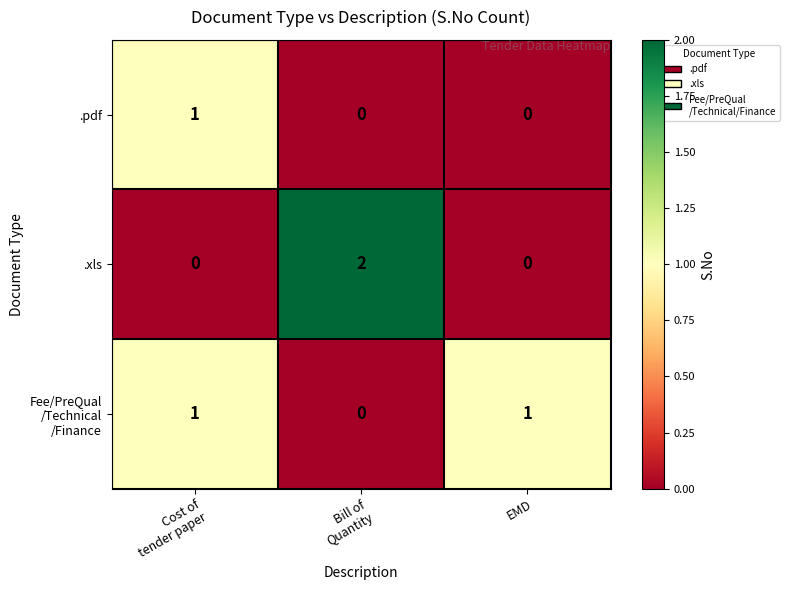

How many series are shown in this chart?

3